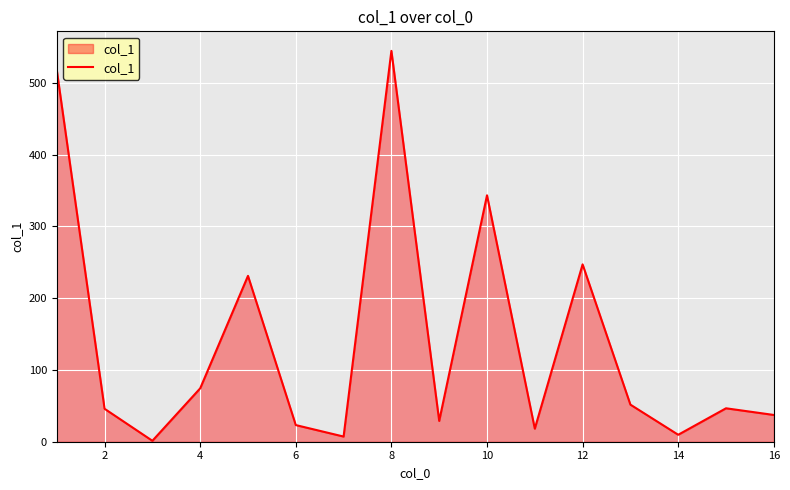

How many lines are shown in the chart?

1